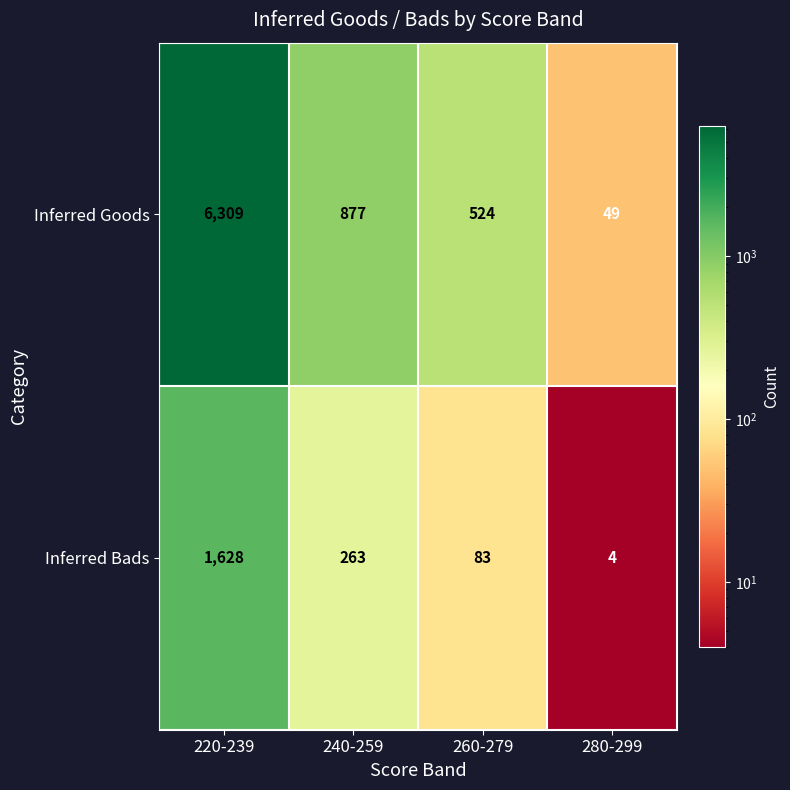

Which series has the largest range (max minus min)?

Inferred Goods